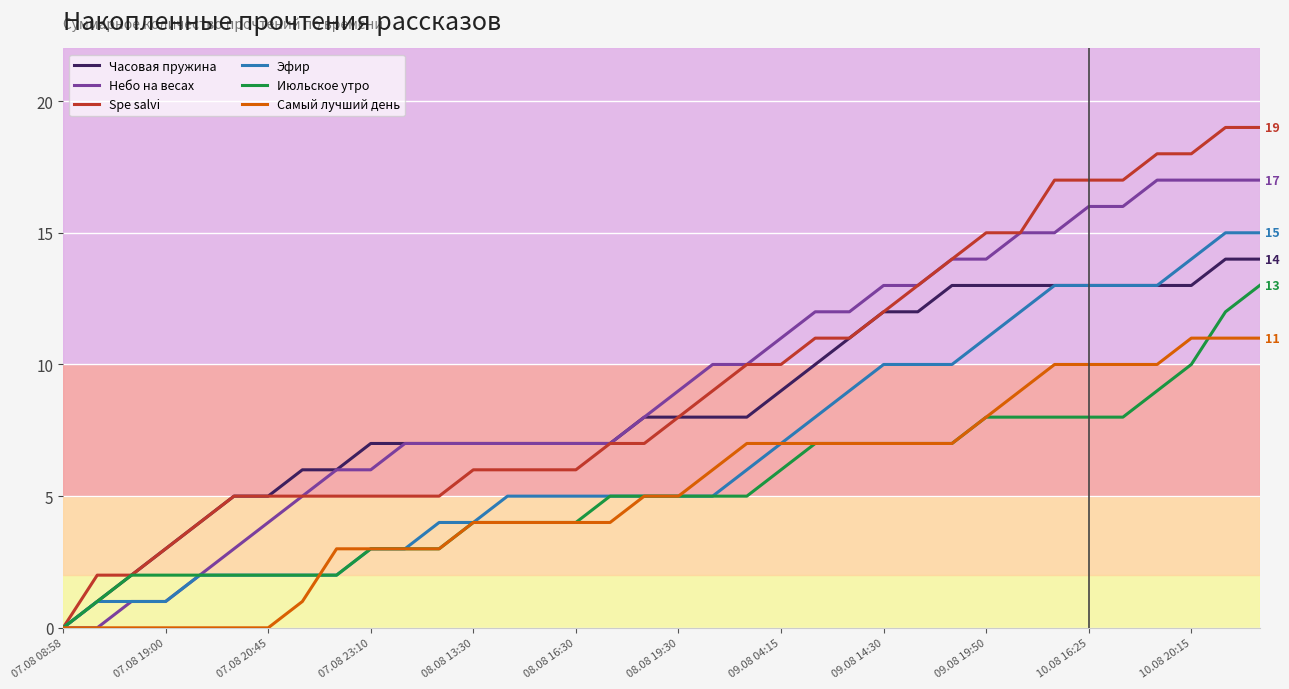

What is the greatest value displayed?

19